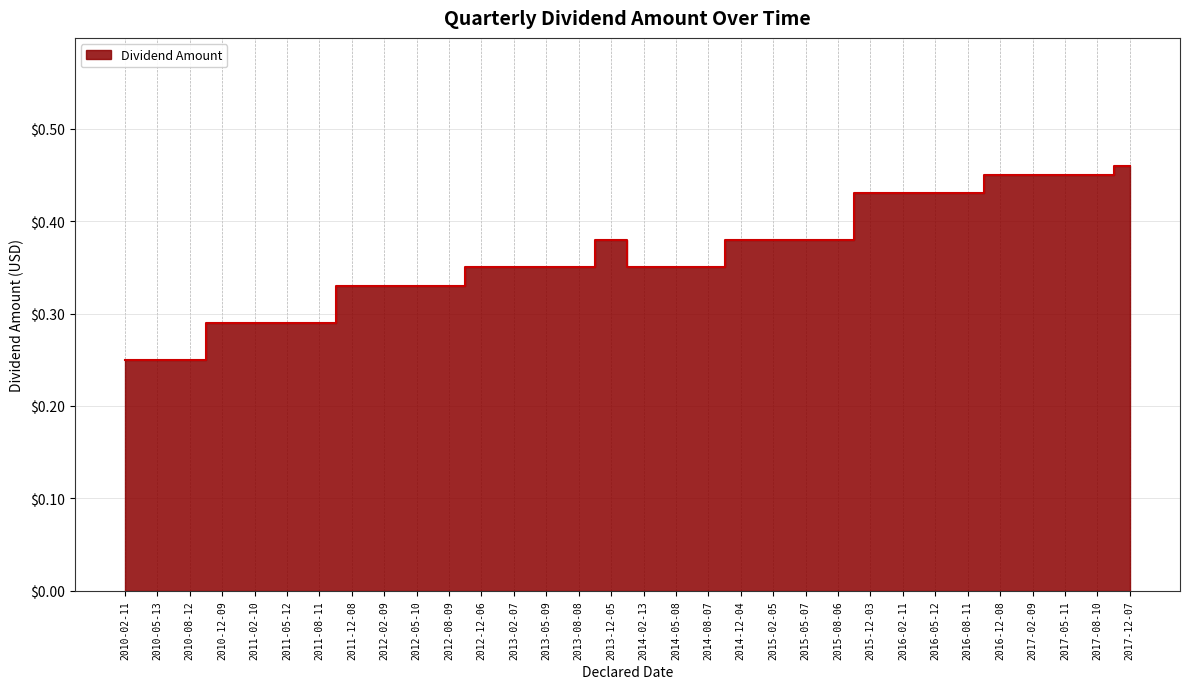

What is the average value?

0.4